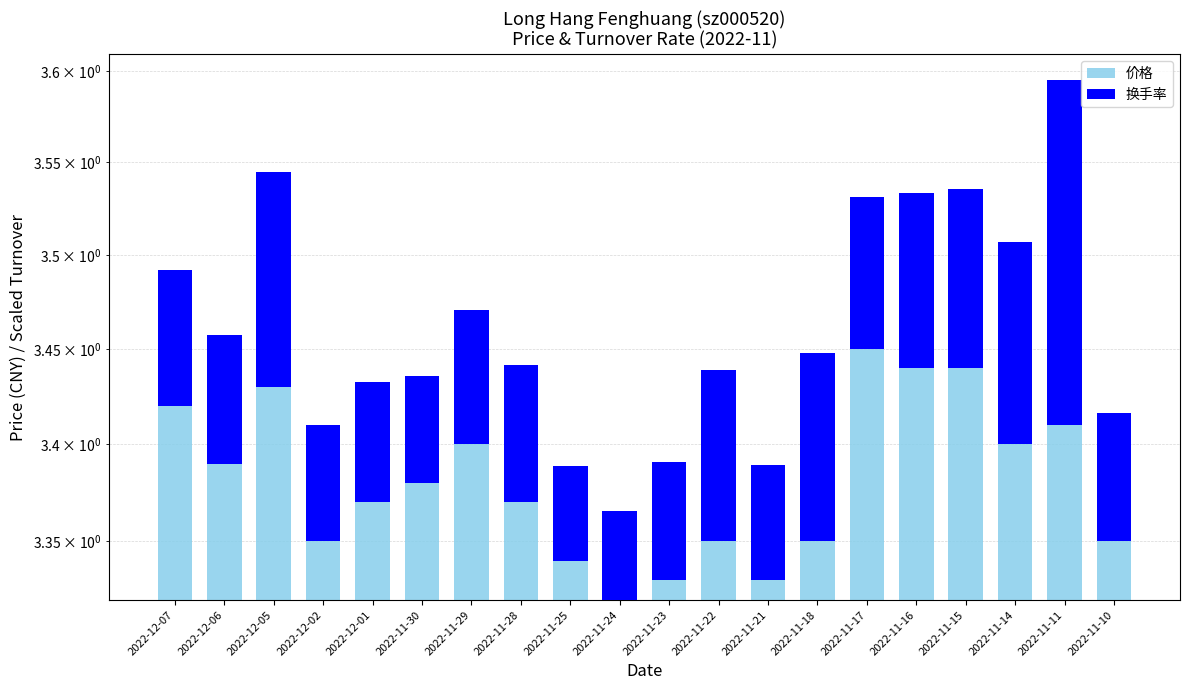

What is the approximate value of 价格 at 2022-12-01?

3.4